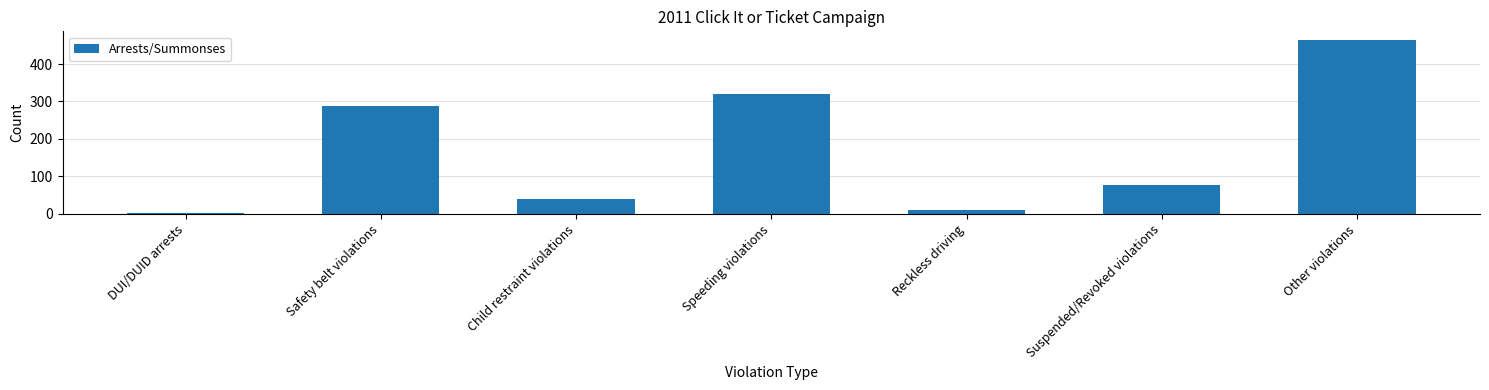

What is the sum of the values at Other violations and DUI/DUID arrests?

467